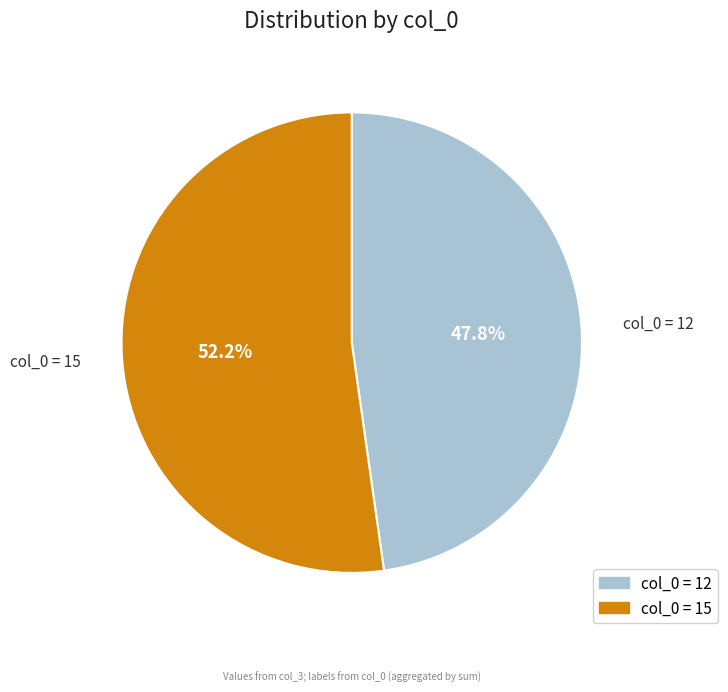

Does any single category account for the majority?

Yes